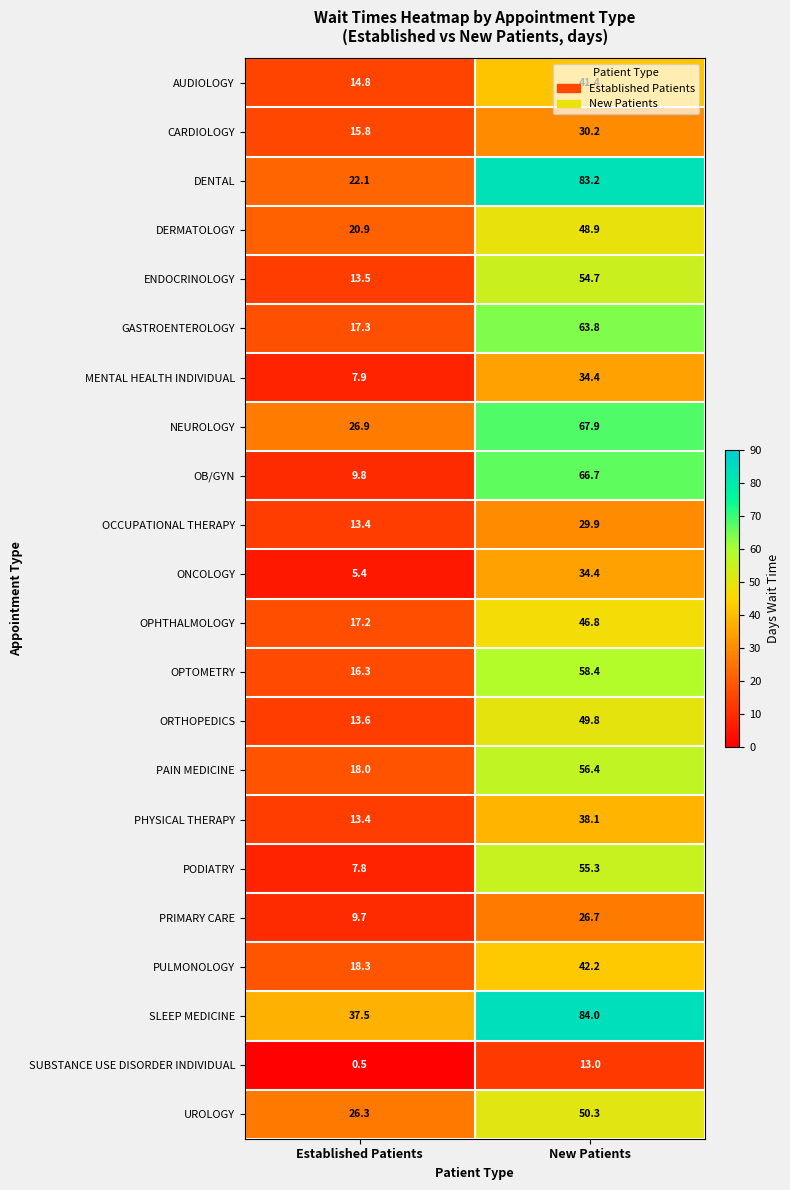

Where does the CARDIOLOGY series first go above 30?

New Patients